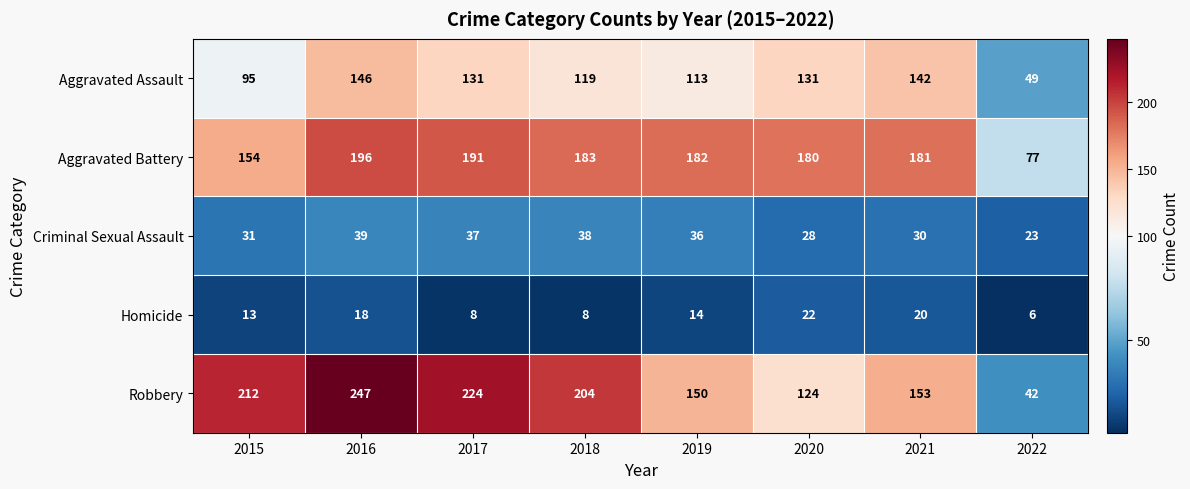

What is the difference between the maximum and minimum values in the Aggravated Assault series?

97